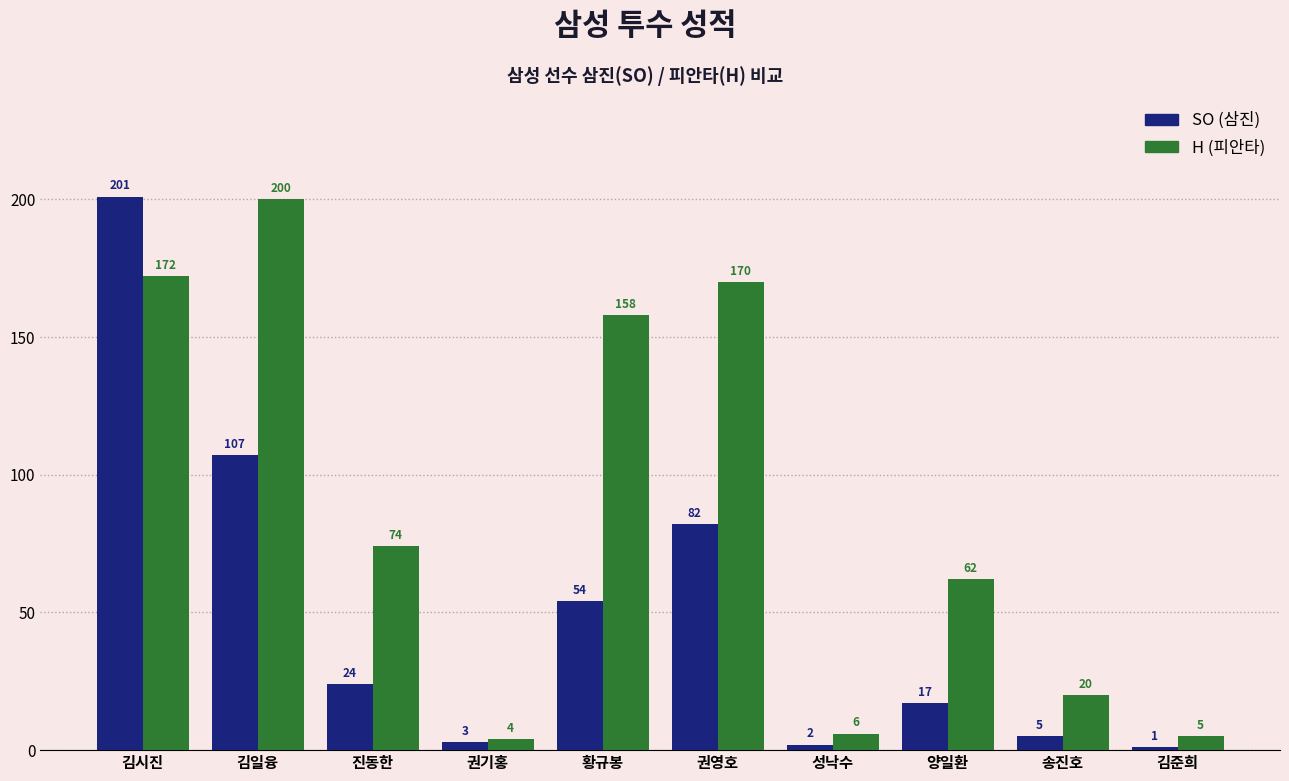

Rank the categories by H (피안타) value from highest to lowest.

김일융, 김시진, 권영호, 황규봉, 진동한, 양일환, 송진호, 성낙수, 김준희, 권기홍